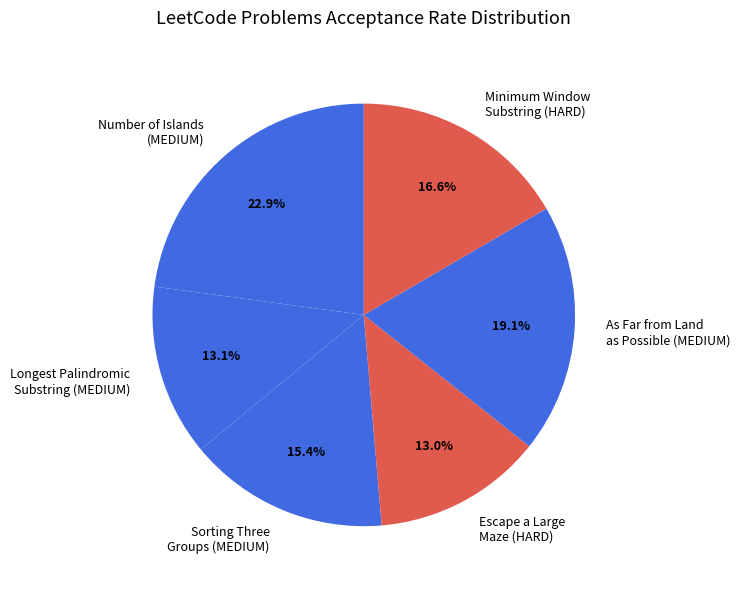

What percentage is NOT represented by Escape a Large Maze (HARD)?

87.0%